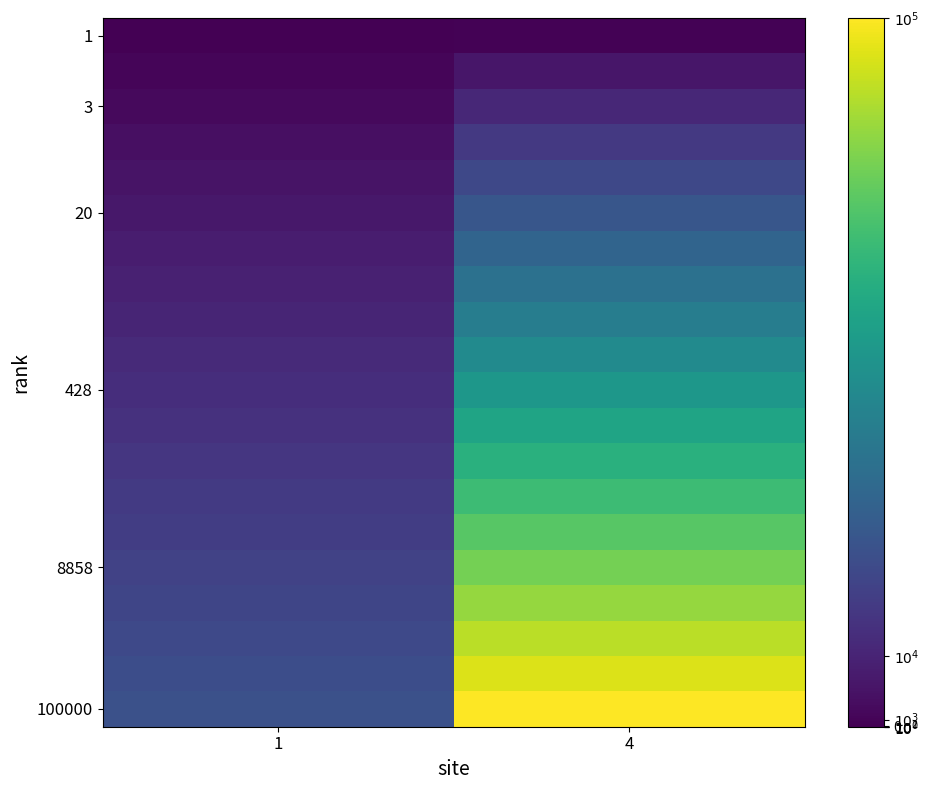

Which has a higher value, 4 or 1?

4